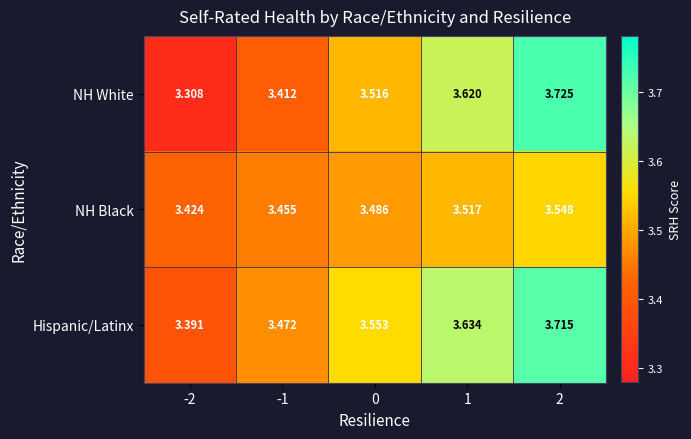

How many distinct data groups are displayed?

3